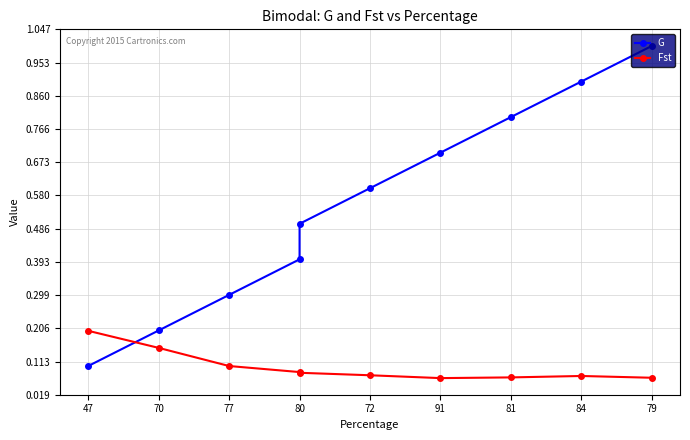

Count the number of categories in the chart.

10